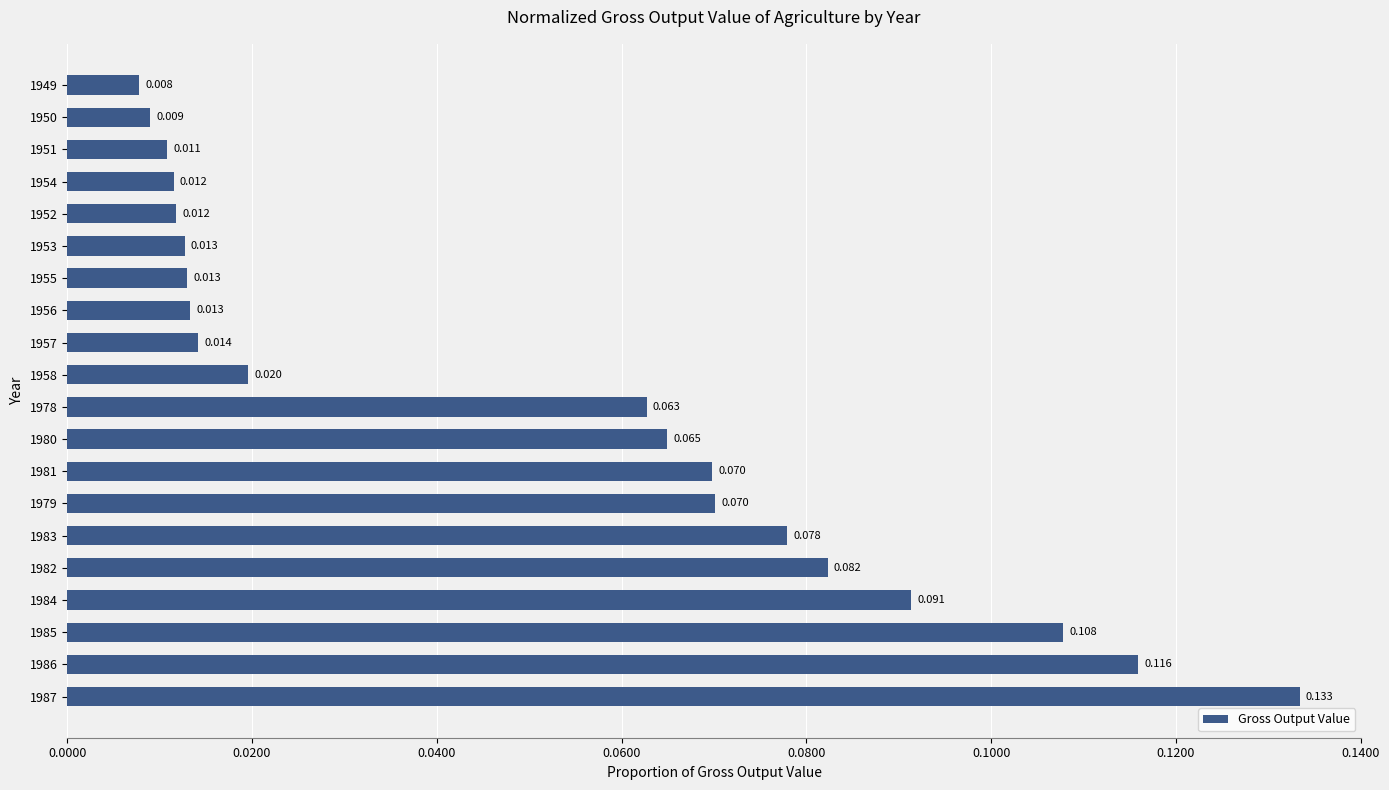

Which category has the lowest value across all series?

1949